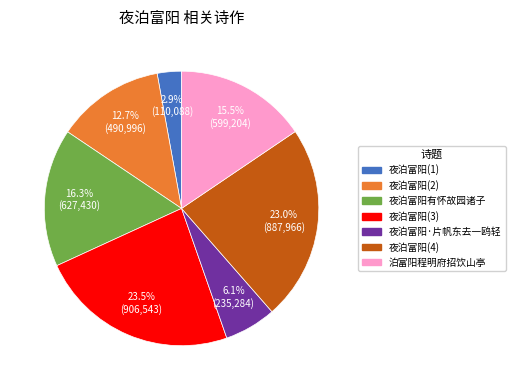

To the nearest percent, what is the average slice percentage?

14%